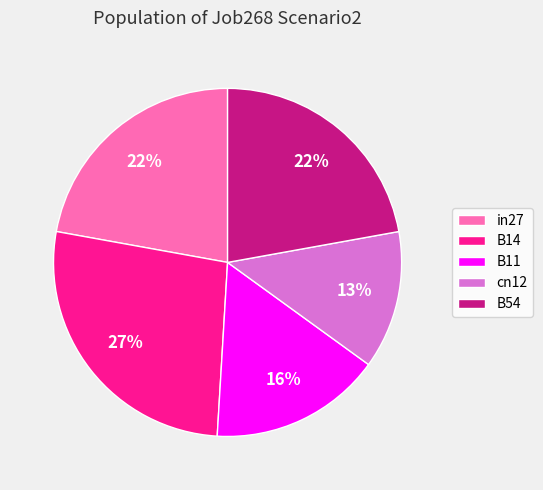

Do B54 and cn12 together represent more than half of the pie?

No